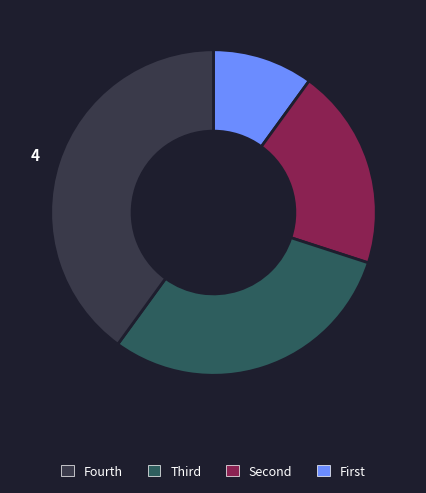

How many slices are in this pie chart?

4